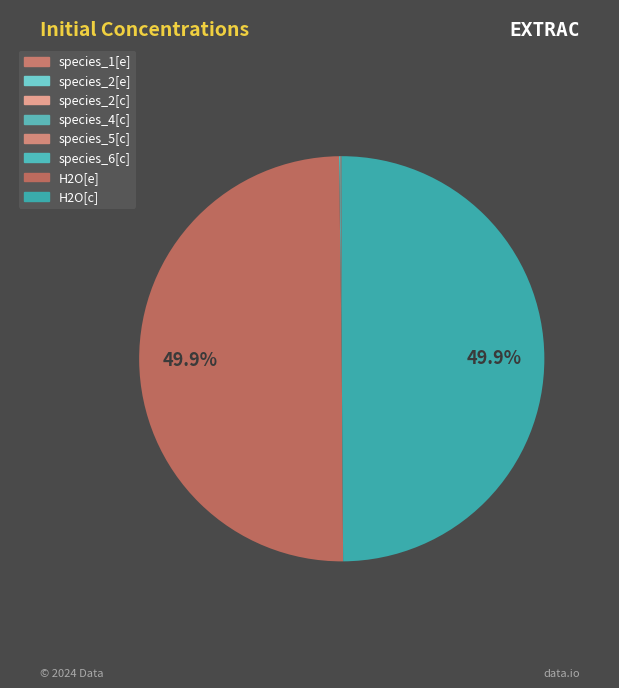

Between H2O[c] and species_1[e], which is larger?

H2O[c]